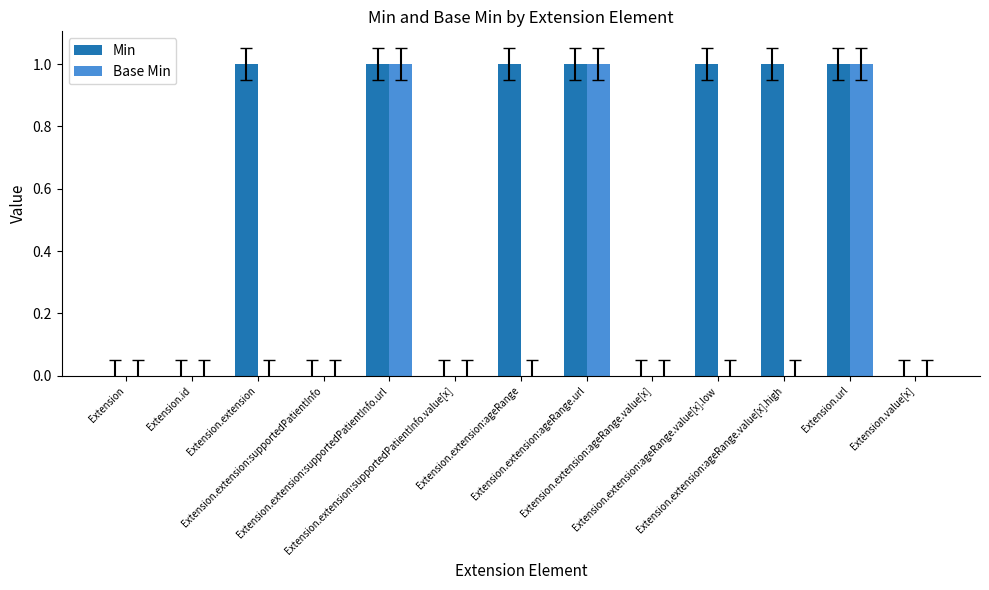

Reading left to right, extract all data points from this chart.

Min: 0	0	1	0	1	0	1	1	0	1	1	1	0
Base Min: 0	0	0	0	1	0	0	1	0	0	0	1	0